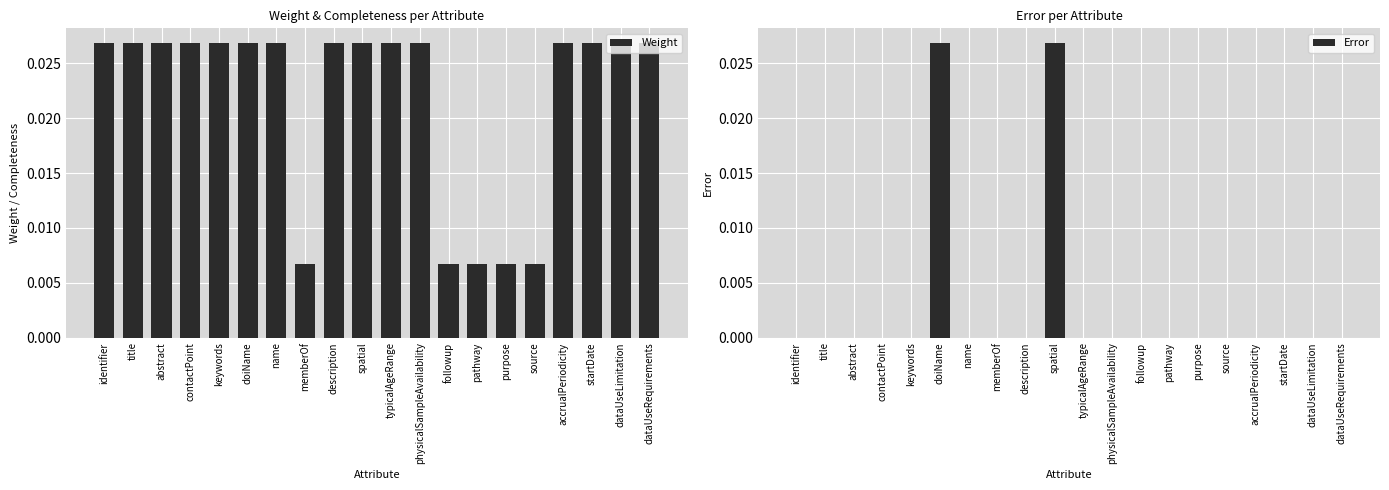

At which category is the sum across all series the highest?

doiName